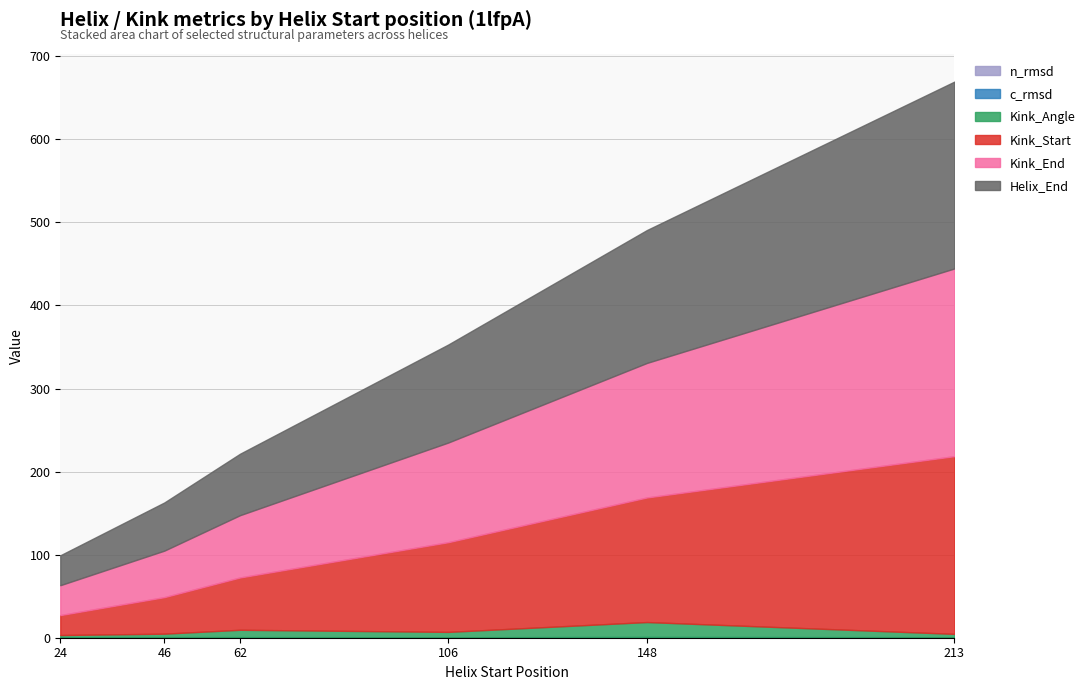

Where does the Helix_End series first go above 118?

148